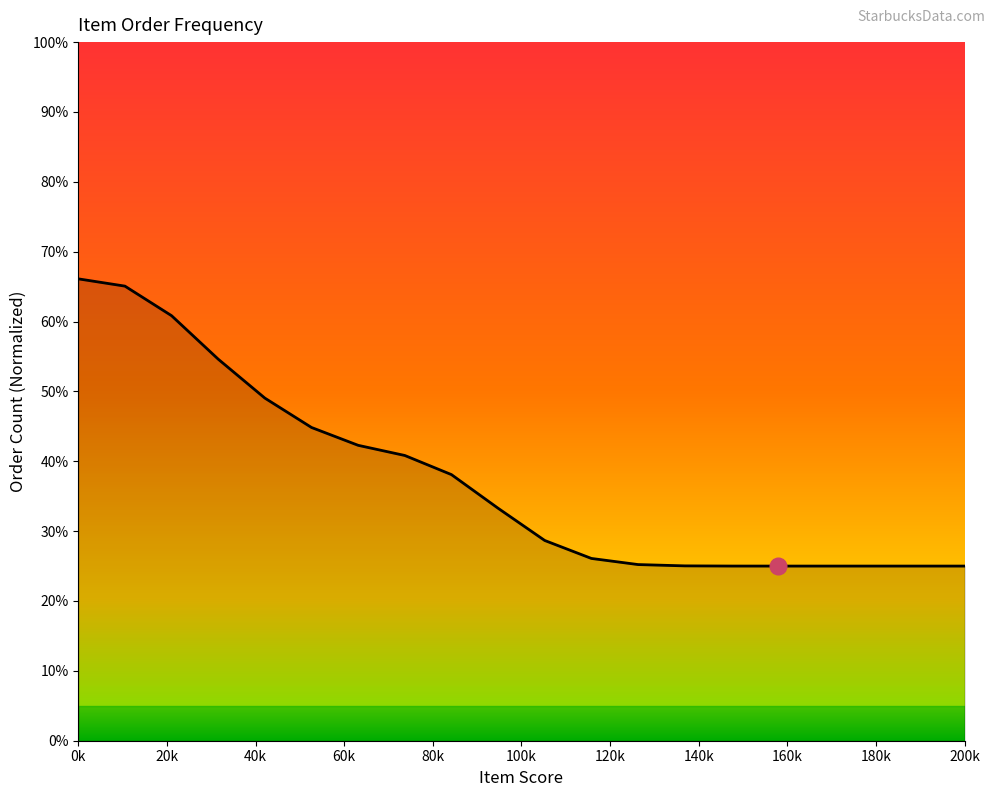

Does the chart display data point markers on the line(s)?

No